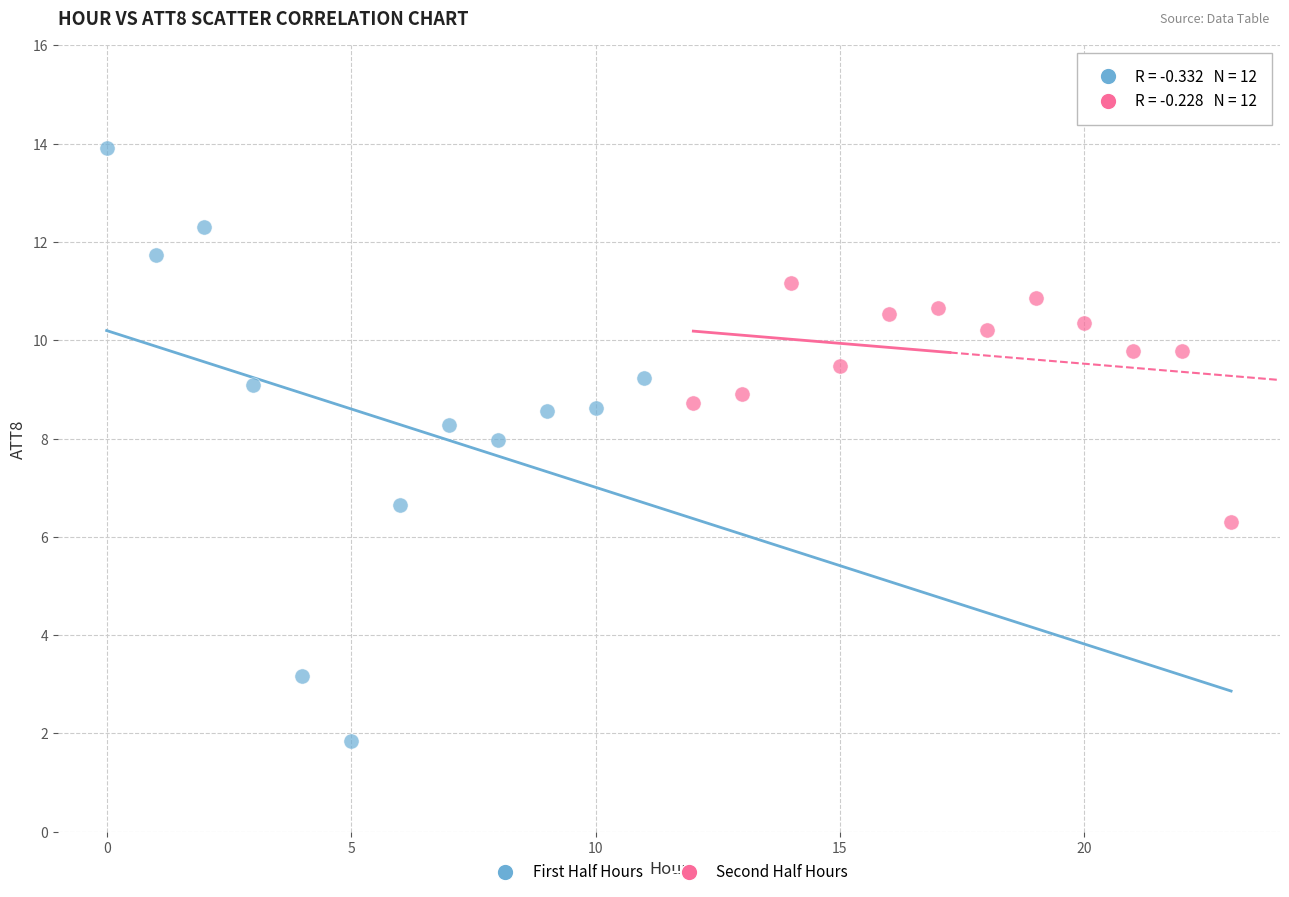

Which series reaches the maximum Y coordinate?

First Half Hours